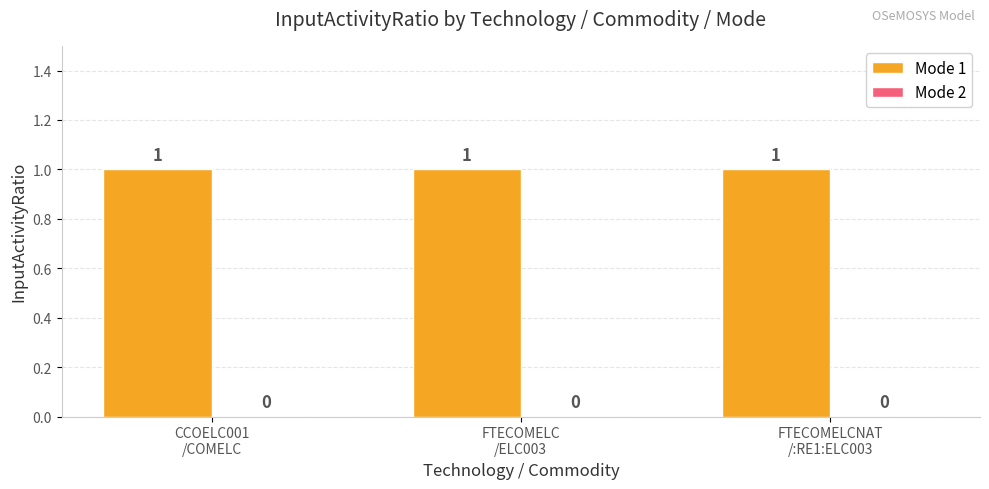

What is the sum of all Mode 1 values?

3